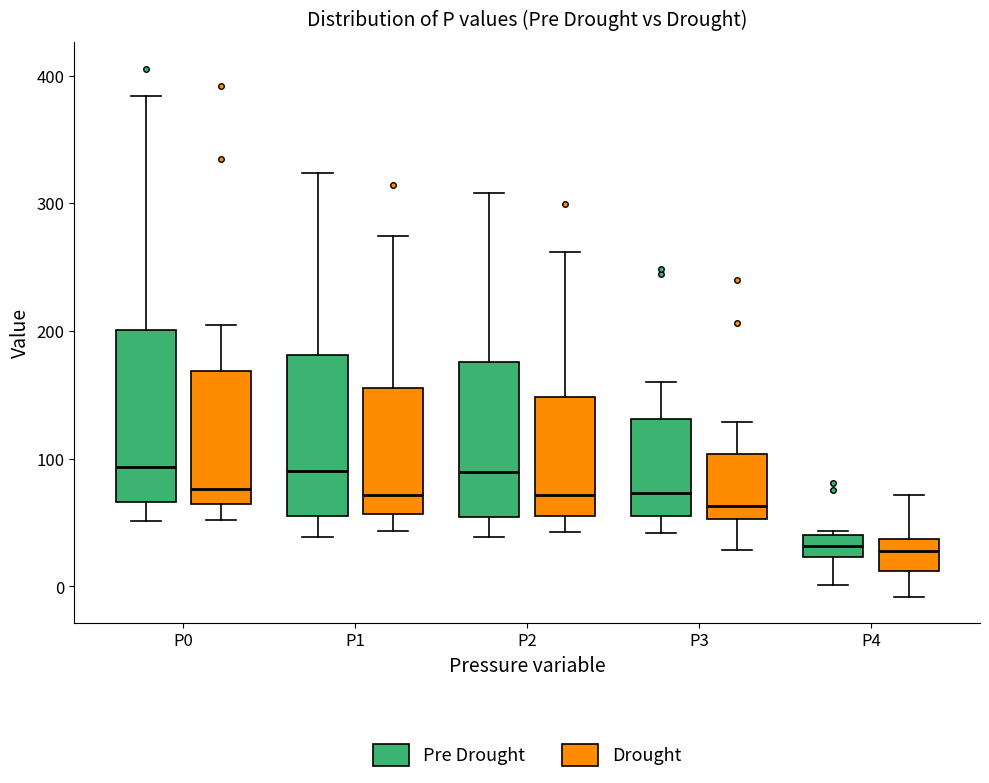

Where does the lower whisker of the box for P1 (Pre Drought) end on the y-axis? The values are not printed on the chart, so give them approximately, as read against the axis.

40